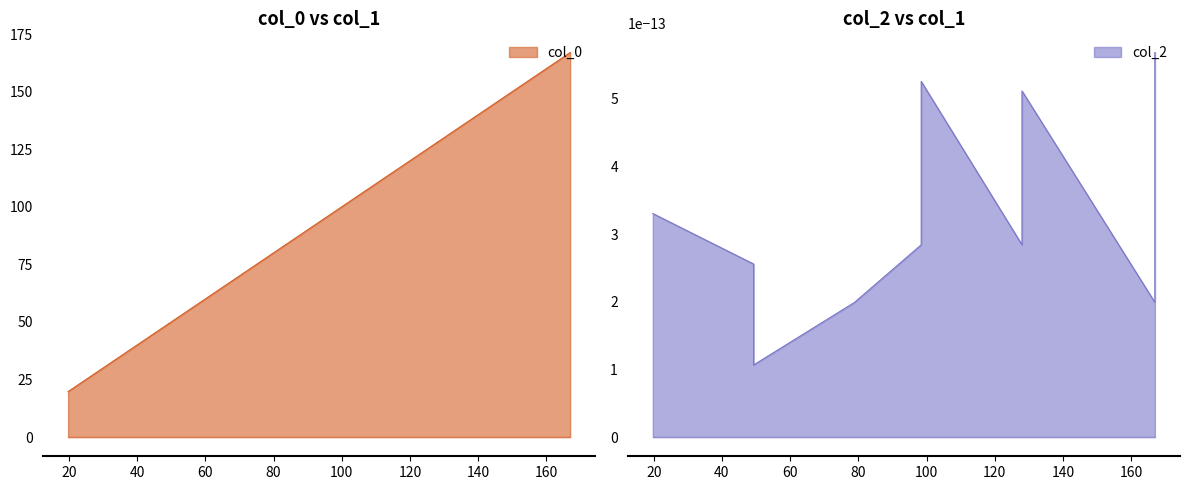

True or false: the data has more than 2 interior local peaks.

False